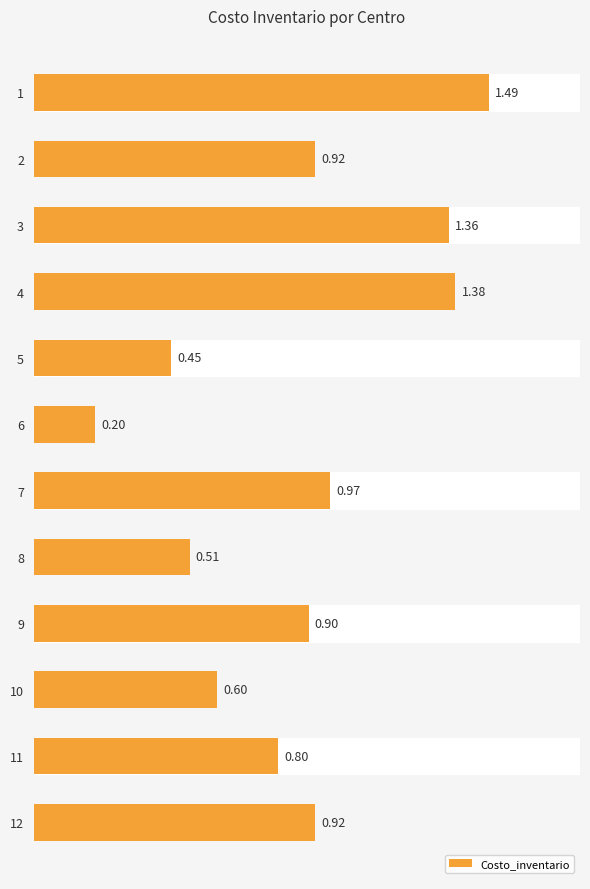

What is the difference between the second highest and minimum values?

1.2